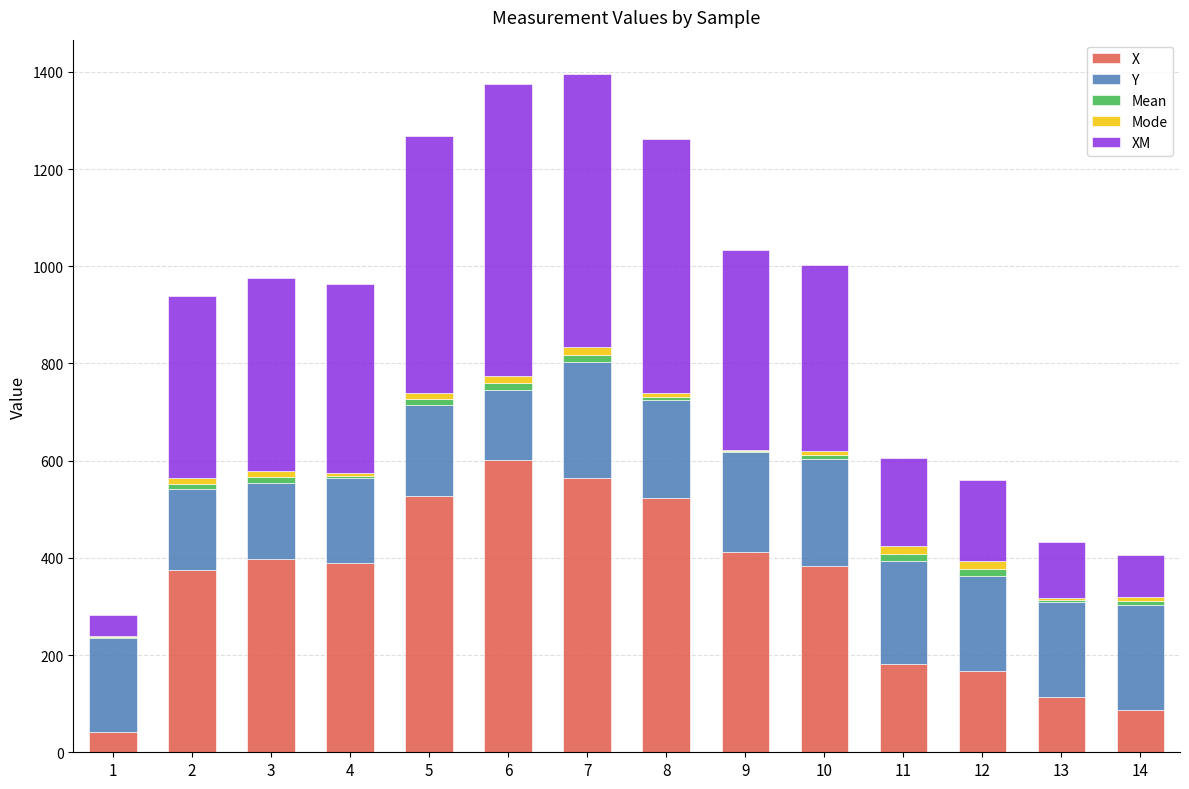

What are all the series names shown in the legend?

X, Y, Mean, Mode, XM